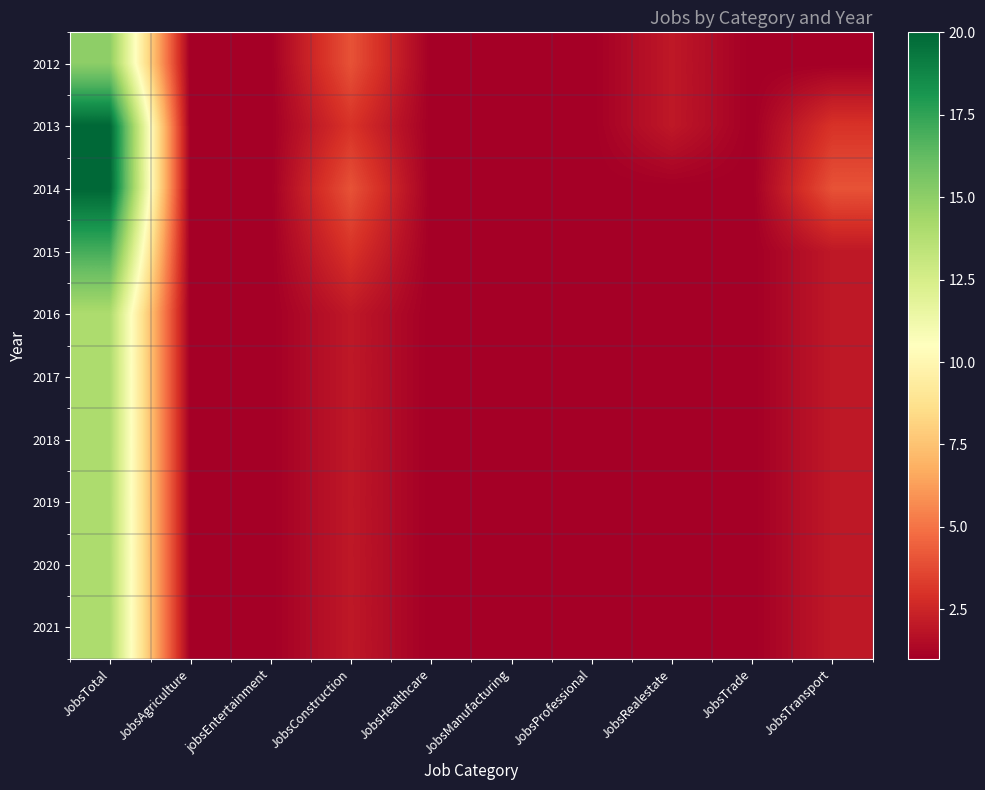

Which label corresponds to the smallest value in the chart?

JobsAgriculture